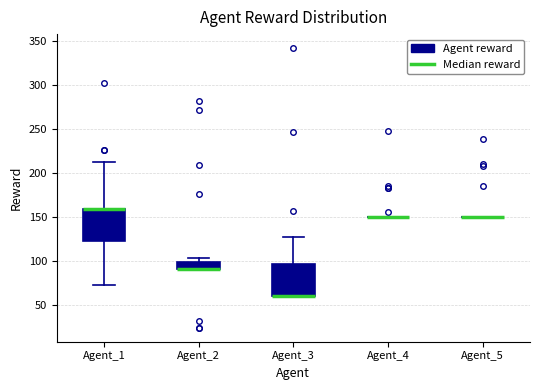

Reading left to right, read every box against the y-axis: the position of its median line, the range the box covers, and the ends of its whiskers. The values are not printed on the chart, so give them approximately, as read against the axis.

Agent_1: median 160 (drawn on the box's upper edge), box 120 to 160, whiskers 70 to 210
Agent_2: median 90 (drawn on the box's lower edge), box 90 to 100, whiskers 90 to 105
Agent_3: median 60 (drawn on the box's lower edge), box 60 to 95, whiskers 60 to 125
Agent_4: box collapsed to a line at 150, whiskers 150 to 150
Agent_5: box collapsed to a line at 150, whiskers 150 to 150